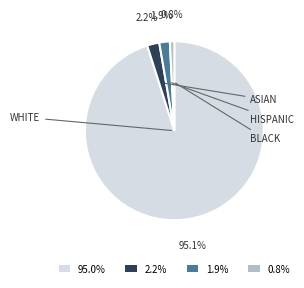

Is there a majority slice in this chart?

Yes